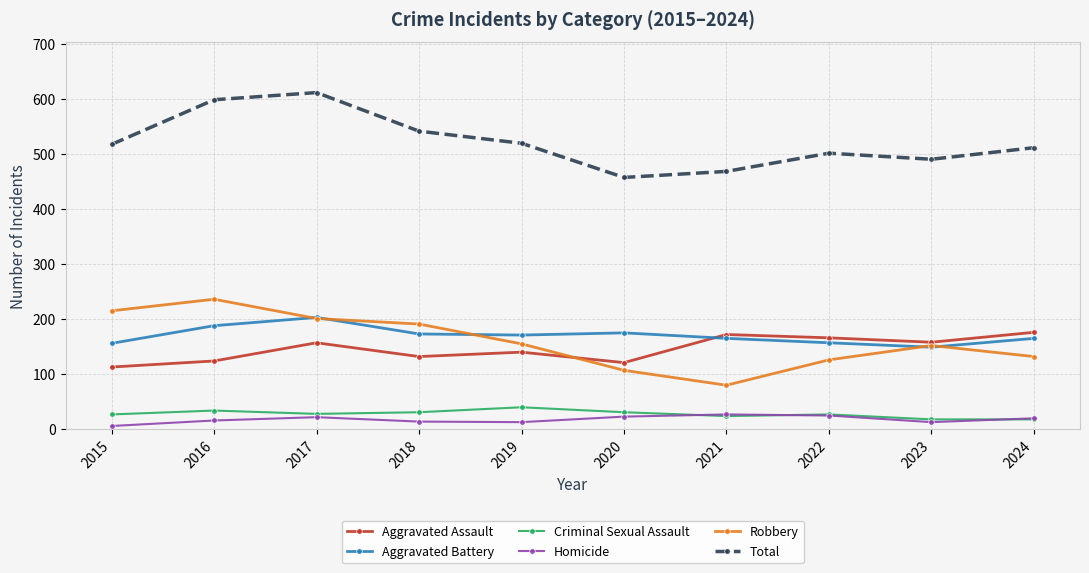

True or false: Criminal Sexual Assault and Robbery intersect in this chart.

False